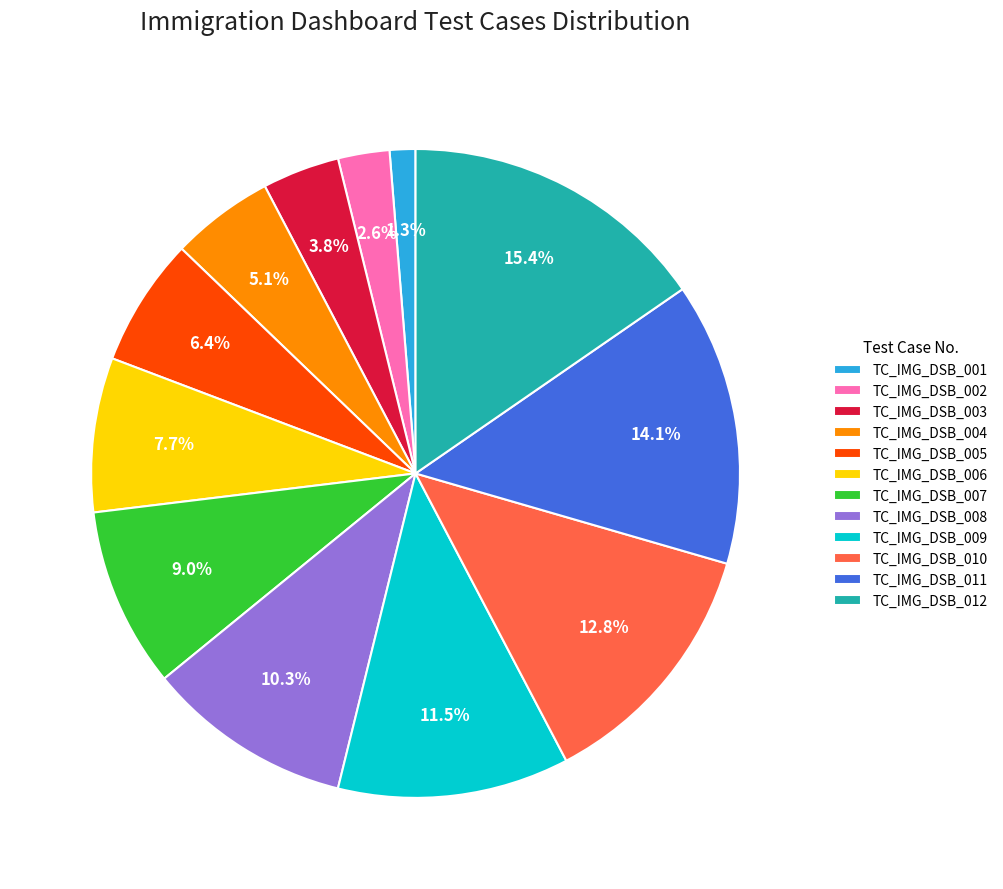

What is the smallest slice in the pie chart?

TC_IMG_DSB_001